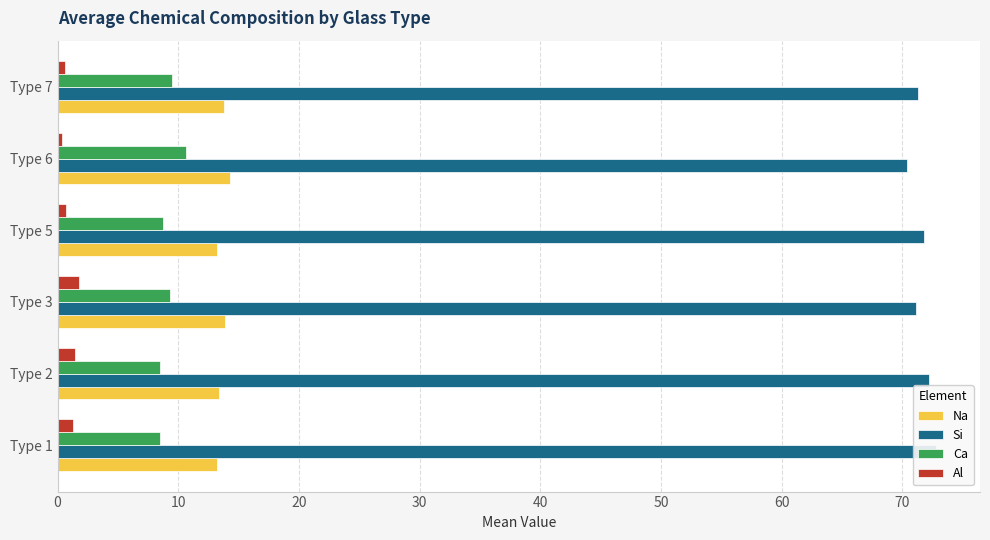

What is the sum of all Si values?

429.7